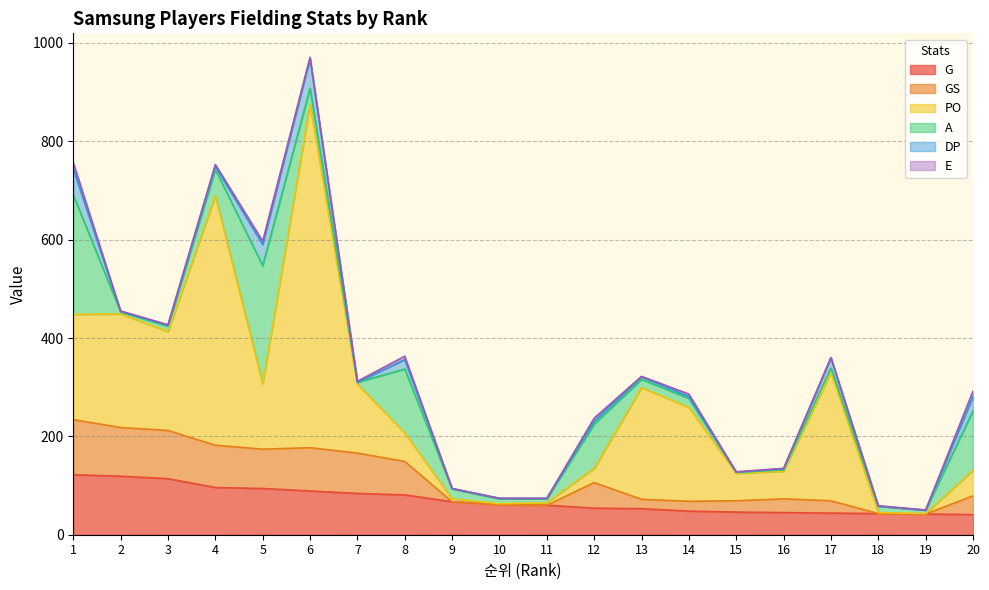

Which series has the widest spread of values?

PO